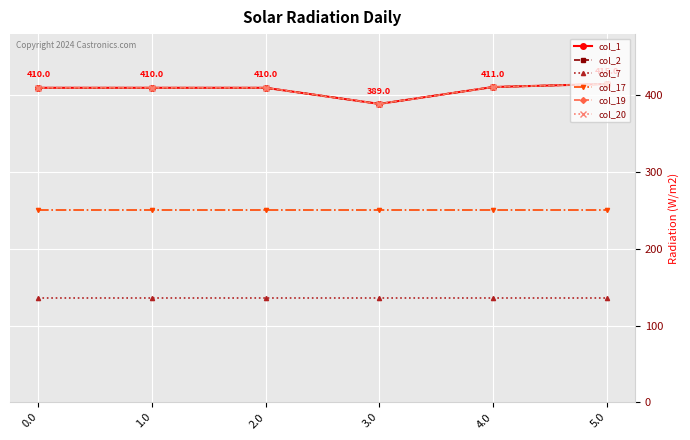

What is the difference between the maximum and minimum values in the col_20 series?

26.0